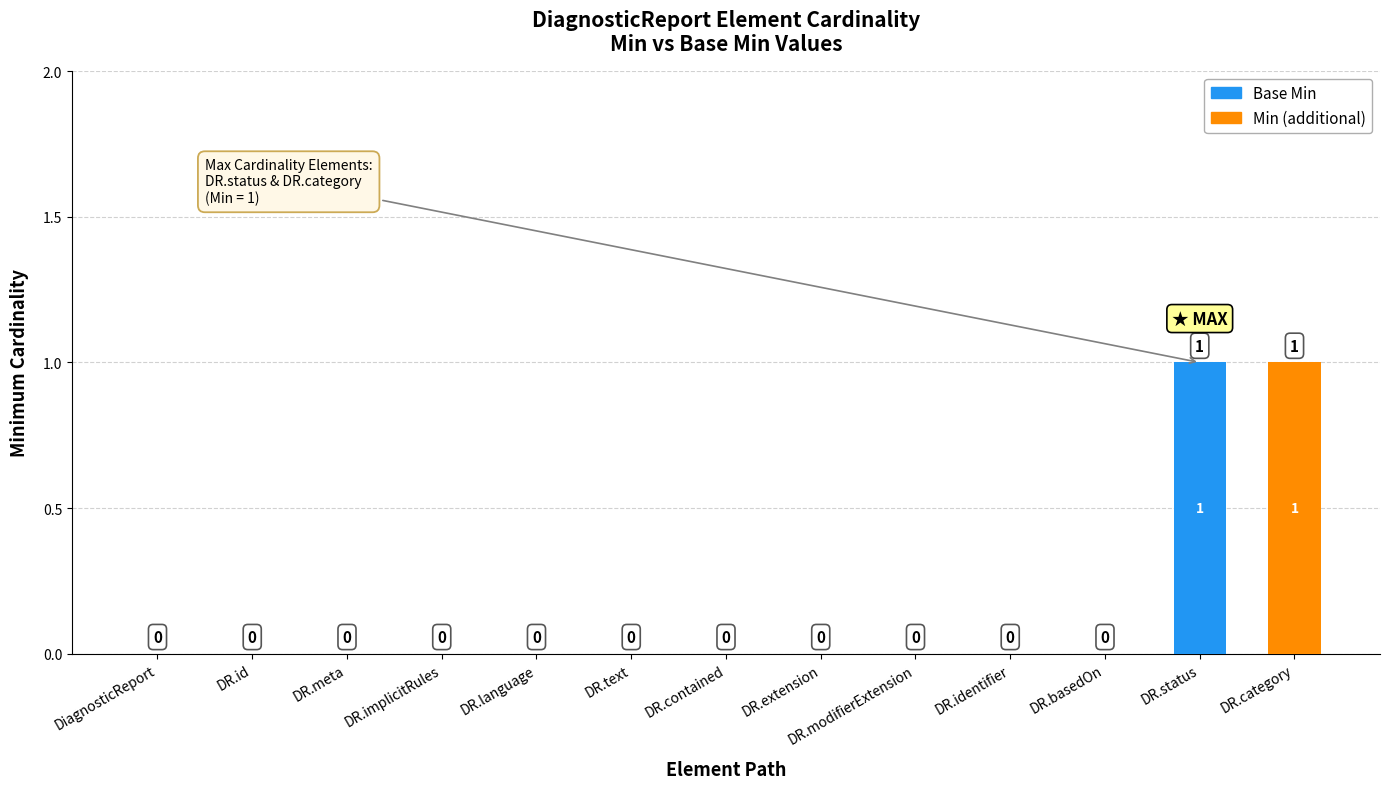

True or false: Base Min has a value of -1 at DR.modifierExtension.

False